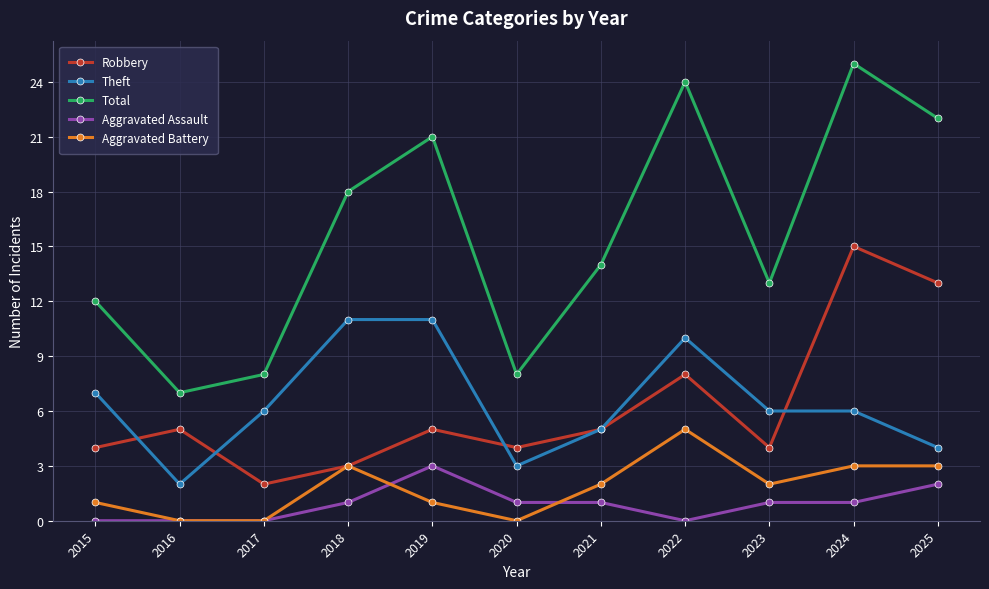

At which category does Robbery reach its first local peak?

2016